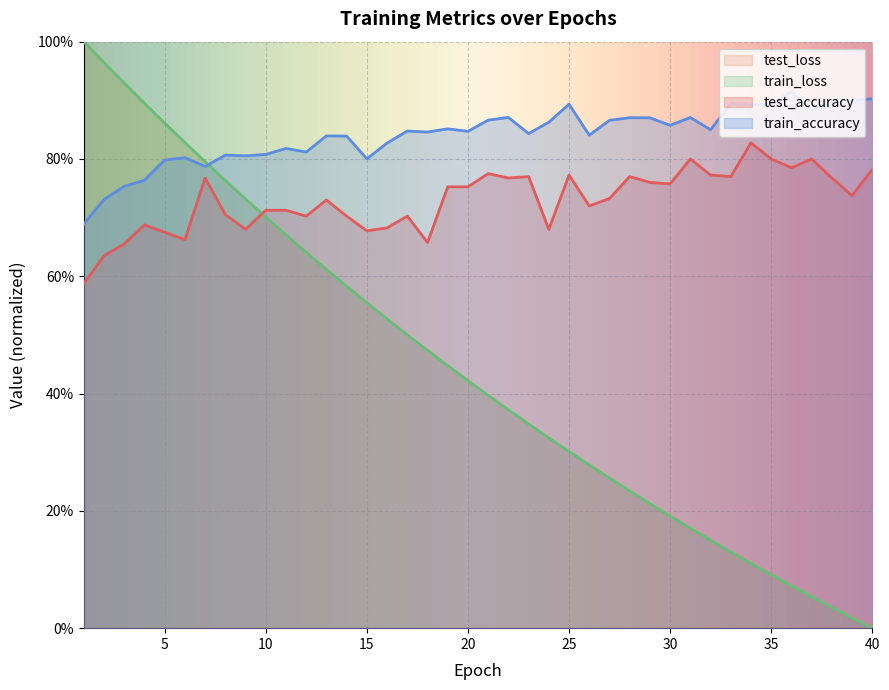

Is it true that test_loss equals 0.1 at 32?

False